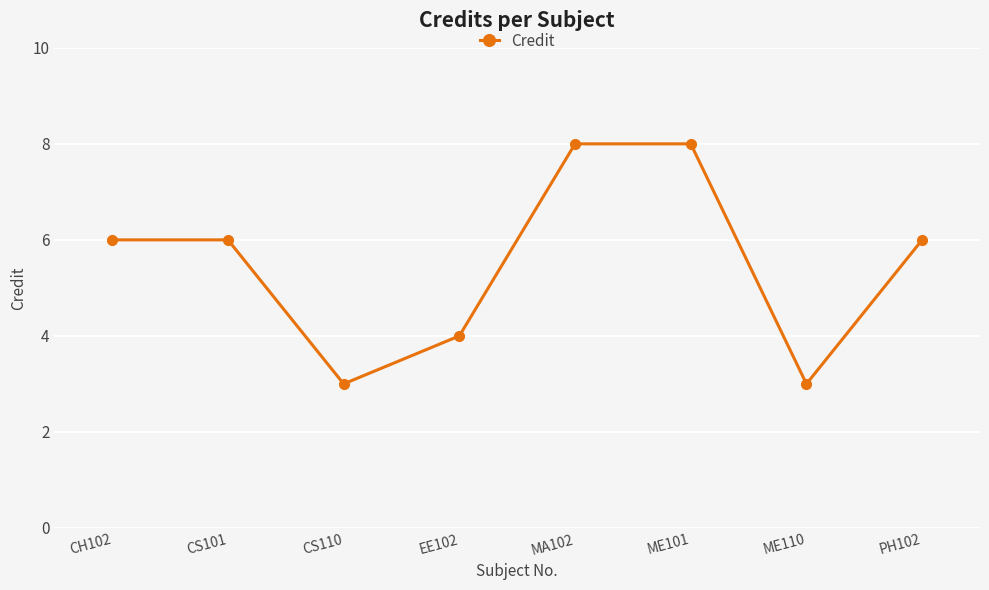

How many interior local valleys (lower than both neighbors) does the data have?

2